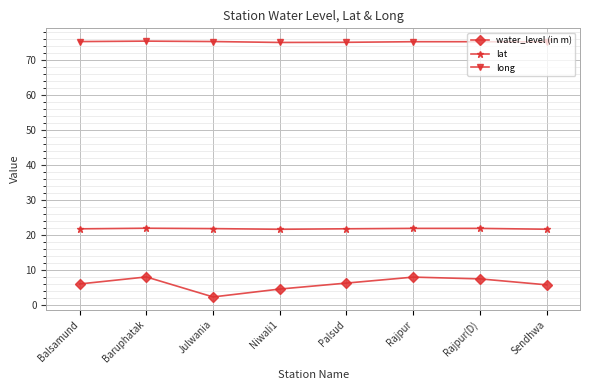

Which series has the widest spread of values?

water_level (in m)